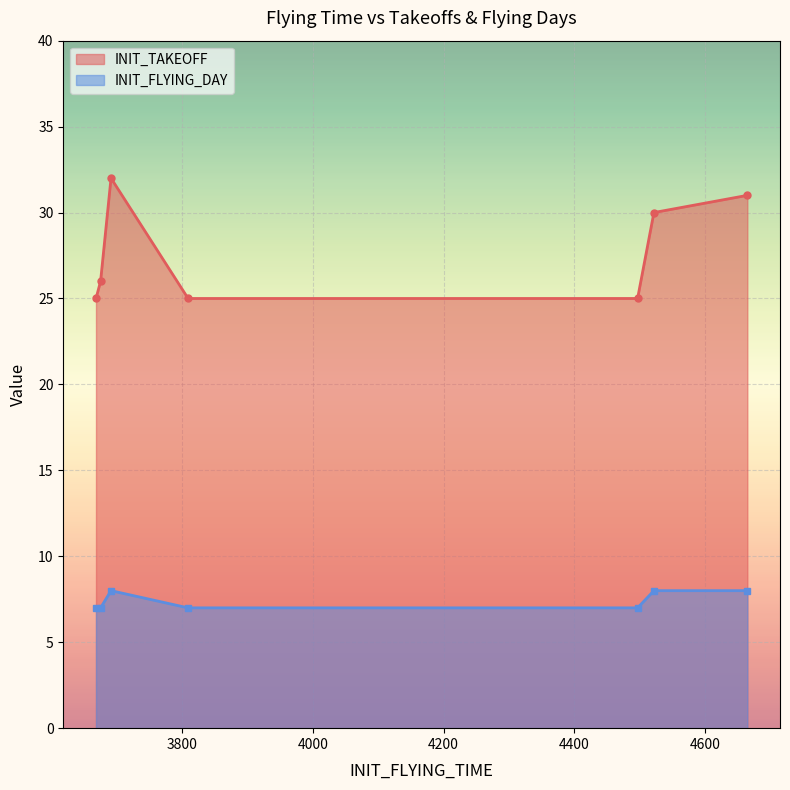

Which label corresponds to the largest value in the chart?

3691